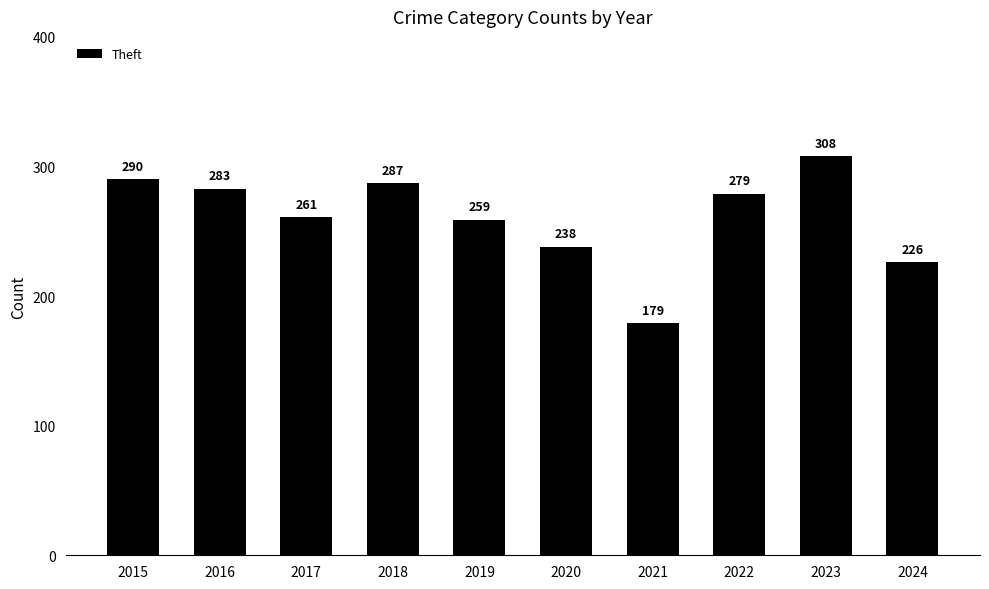

Reading left to right, what are all the values shown in this chart?

2015=290	2016=283	2017=261	2018=287	2019=259	2020=238	2021=179	2022=279	2023=308	2024=226